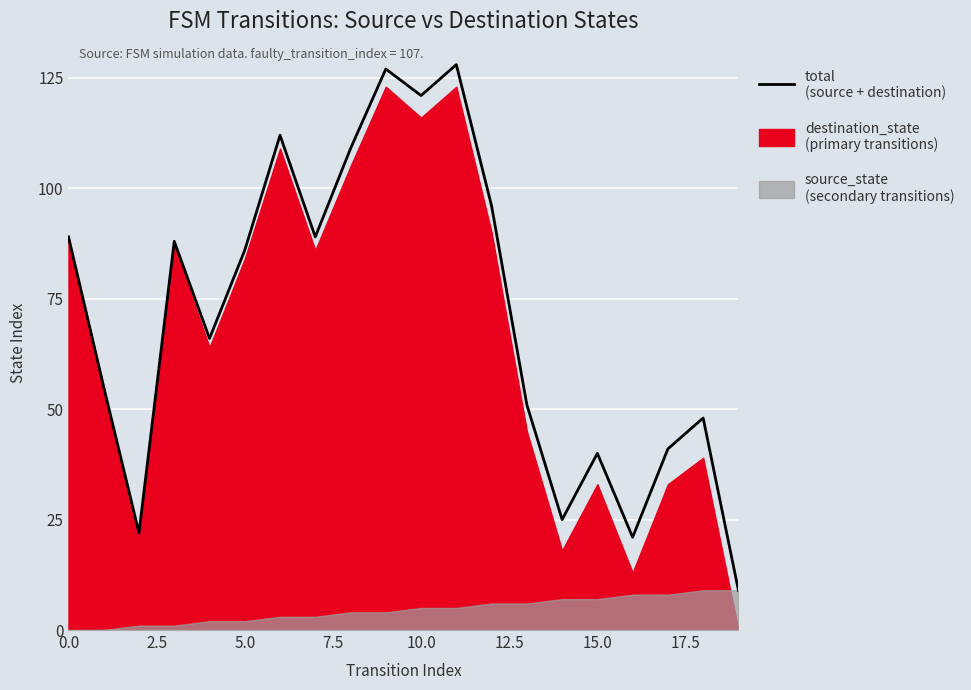

Reading right to left, what are all the values shown in this chart?

9	48	41	21	40	25	51	96	128	121	127	109	89	112	86	66	88	22	55	89